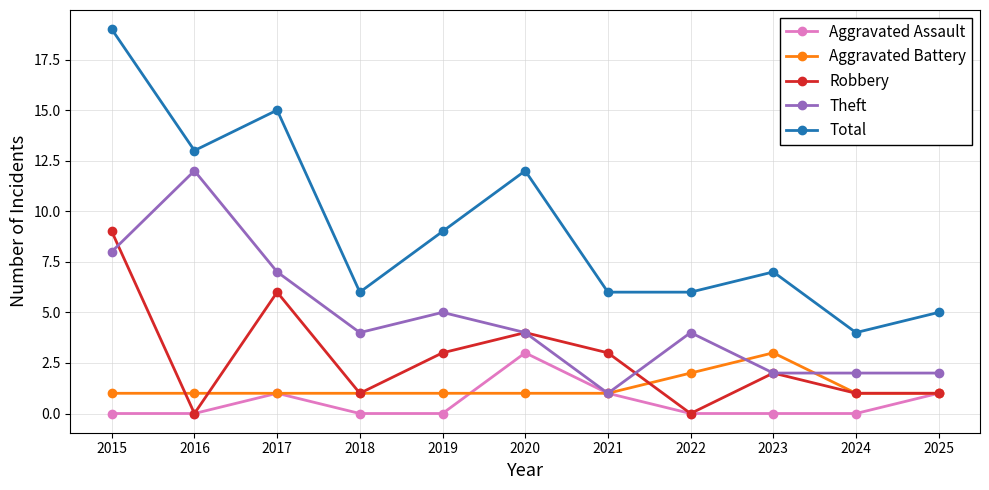

How many Aggravated Battery values are between 1 and 2?

10